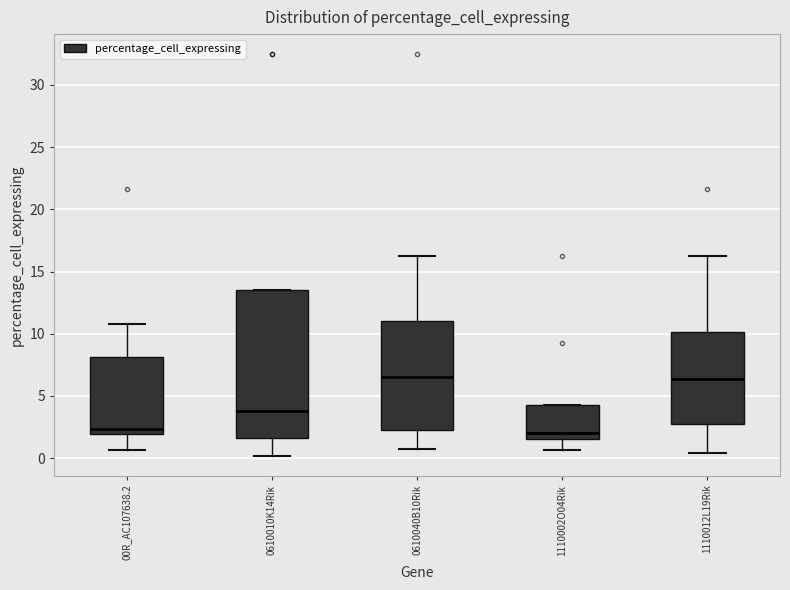

Comparing the boxes themselves (not the whiskers), which one is the tallest?

0610010K14Rik